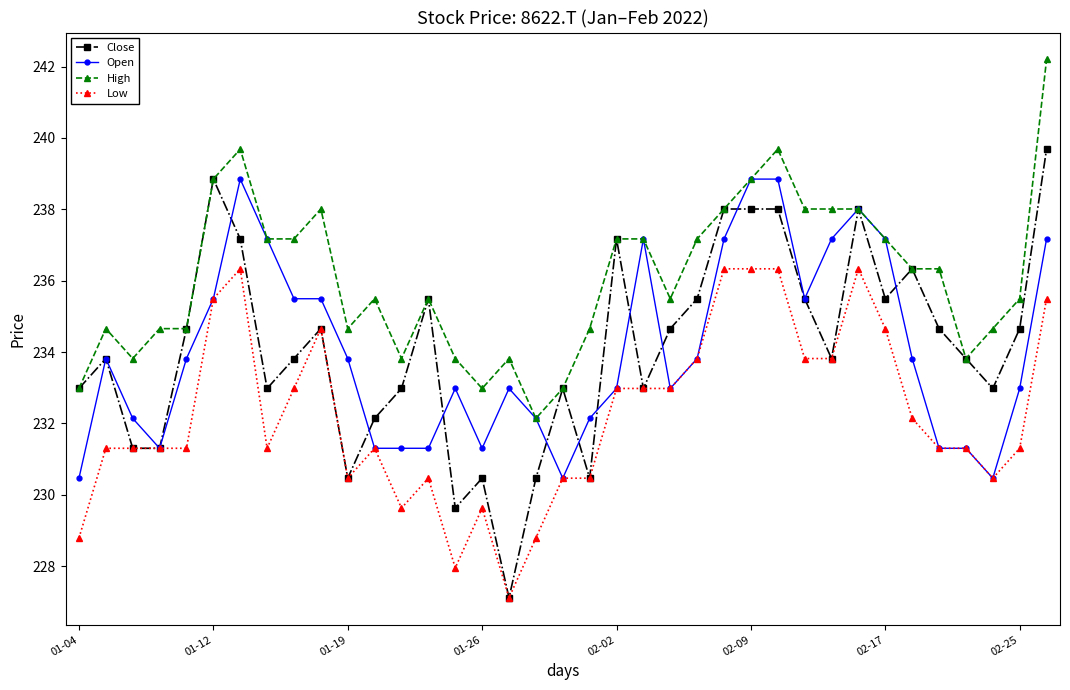

What is the value of the High point at the 19th from the left?

233.0